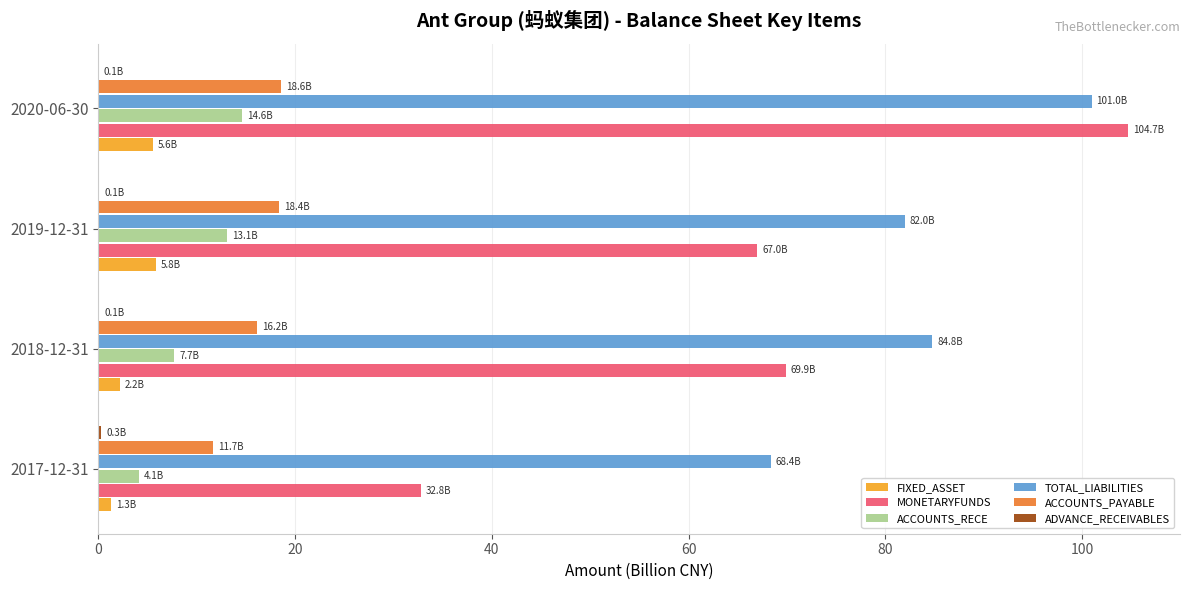

What is the maximum value shown in the chart?

104.7